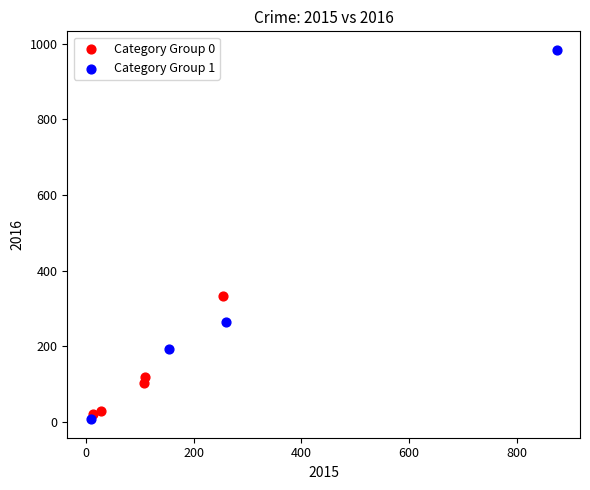

Which series has the largest Y range (max minus min)?

Category Group 1